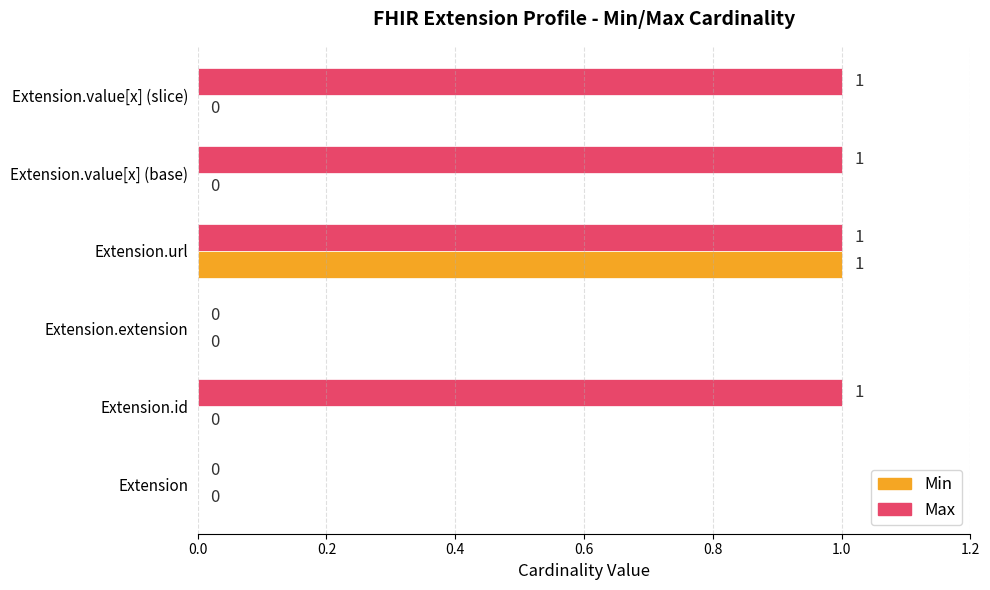

At which category is the sum across all series the highest?

Extension.url